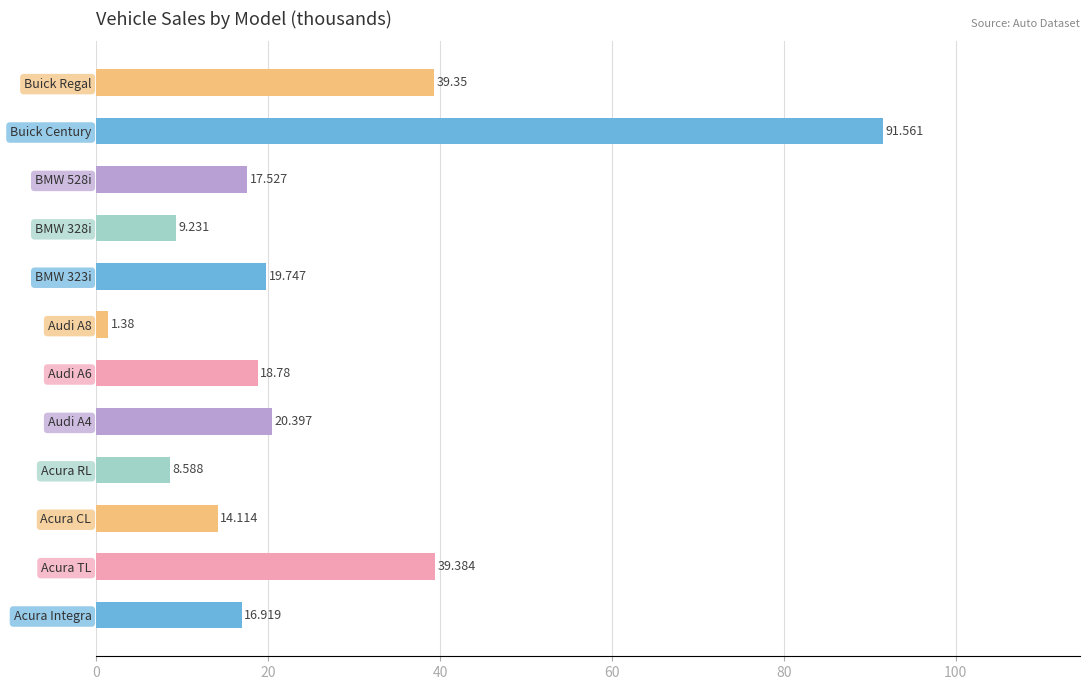

Between Acura TL and Acura RL, which is larger?

Acura TL